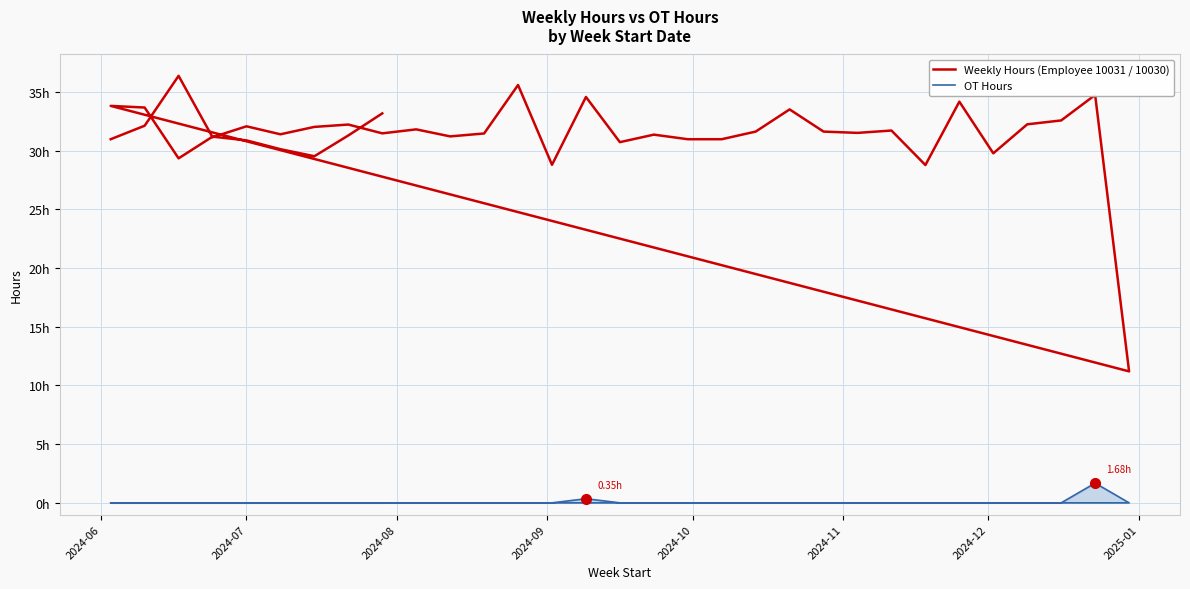

Rank the series by their maximum value, from highest to lowest.

Weekly Hours (Employee 10031 / 10030), OT Hours